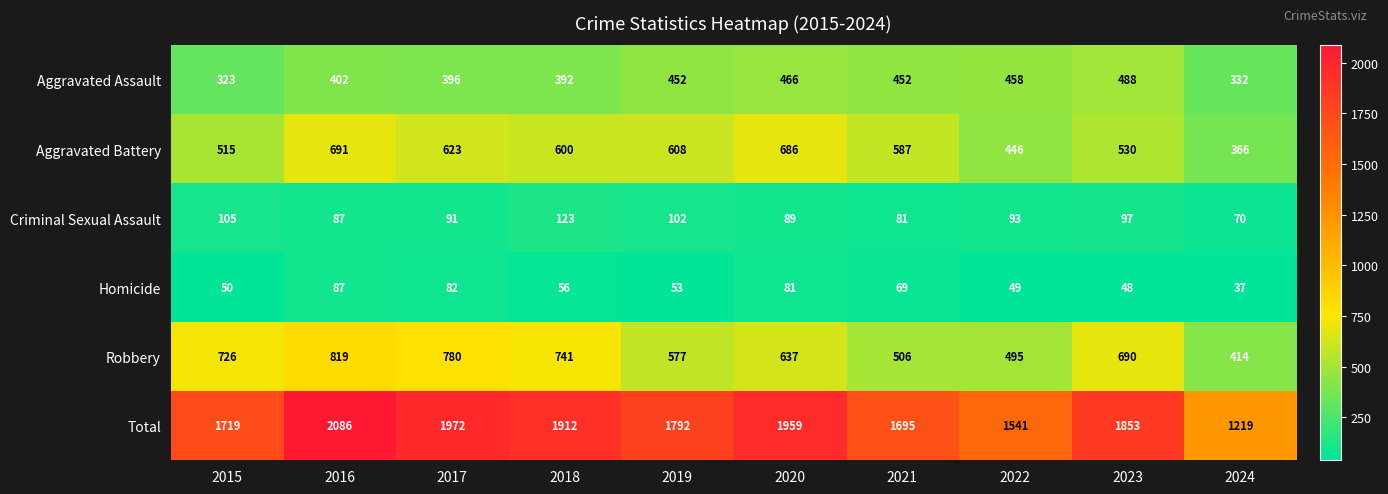

The Homicide series shows 56 at 2018. True or false?

True